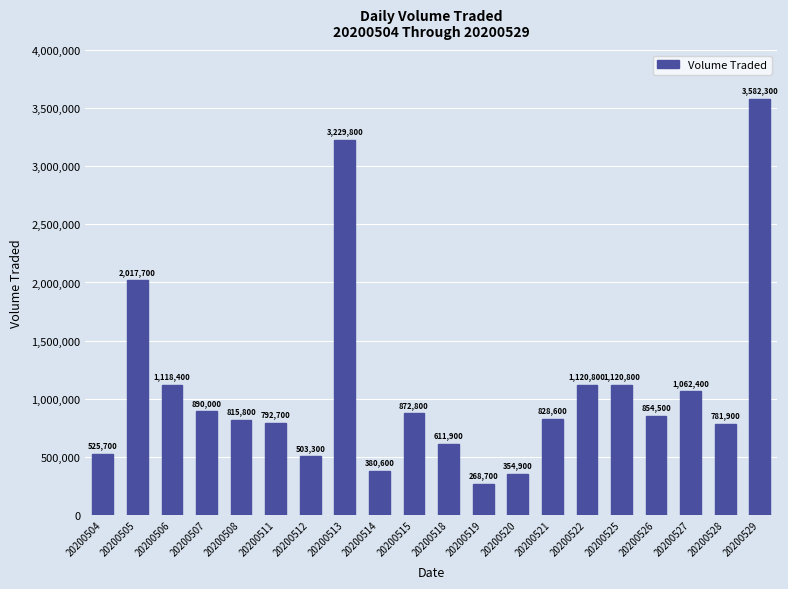

Reading left to right, transcribe all the data shown in this chart.

525700	2017700	1118400	890000	815800	792700	503300	3229800	380600	872800	611900	268700	354900	828600	1120800	1120800	854500	1062400	781900	3582300